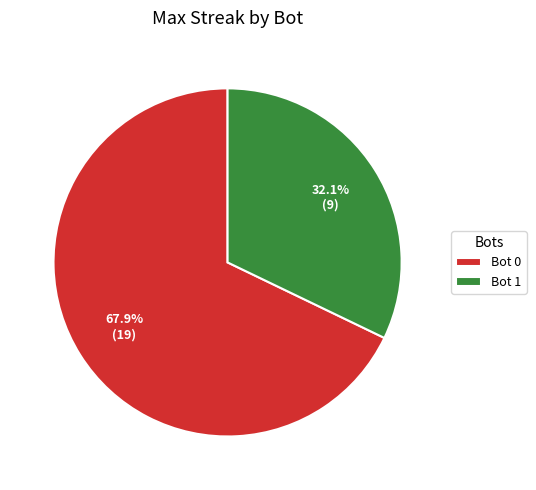

Rank the categories by value from lowest to highest.

Bot 1, Bot 0